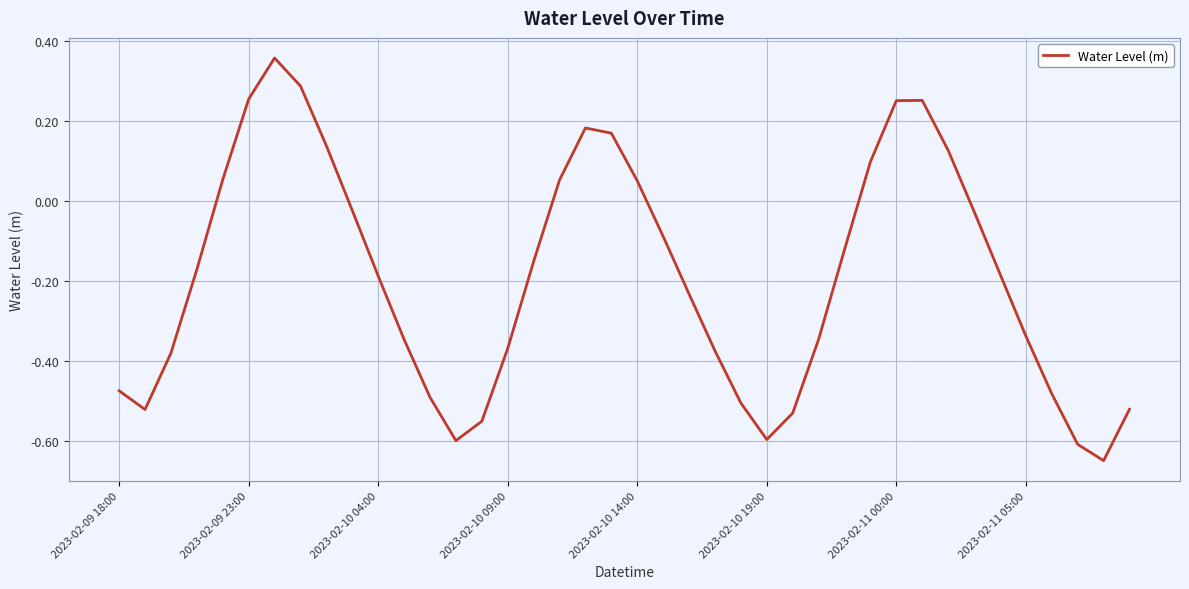

Where is the data nearest to the value 0?

9